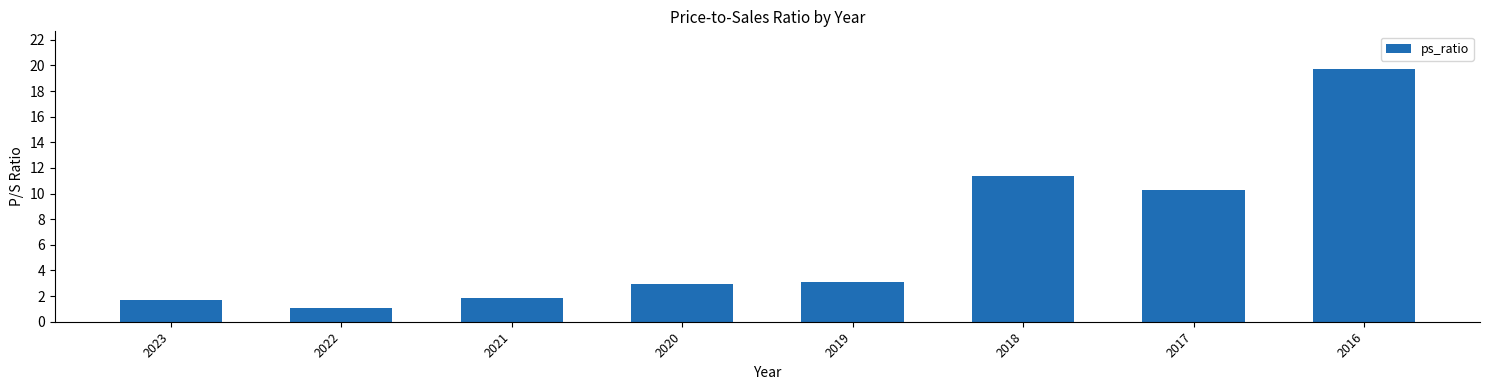

What is the sum of all values?

52.1